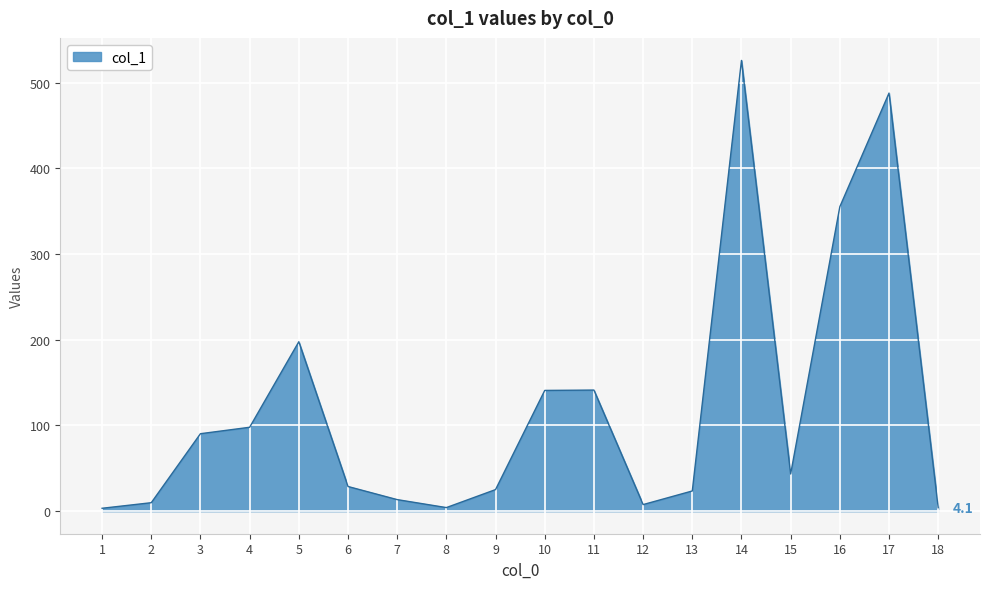

Does the chart display data point markers on the line(s)?

No